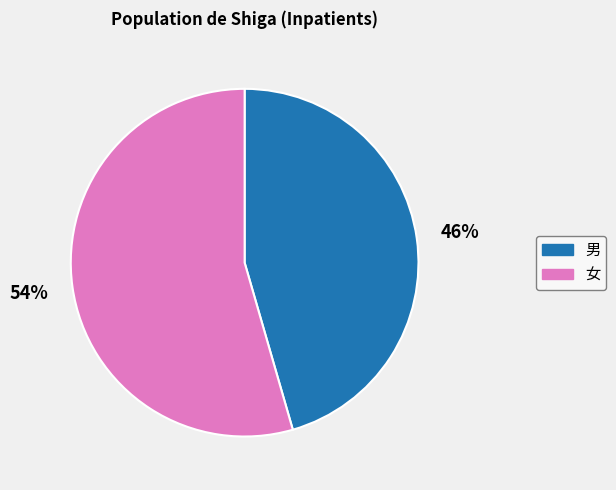

Does 男 represent more than half of the total?

No